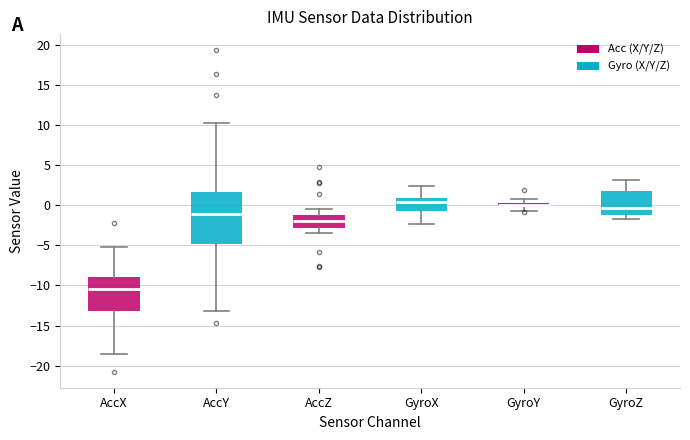

Which box has the lowest median line?

AccX